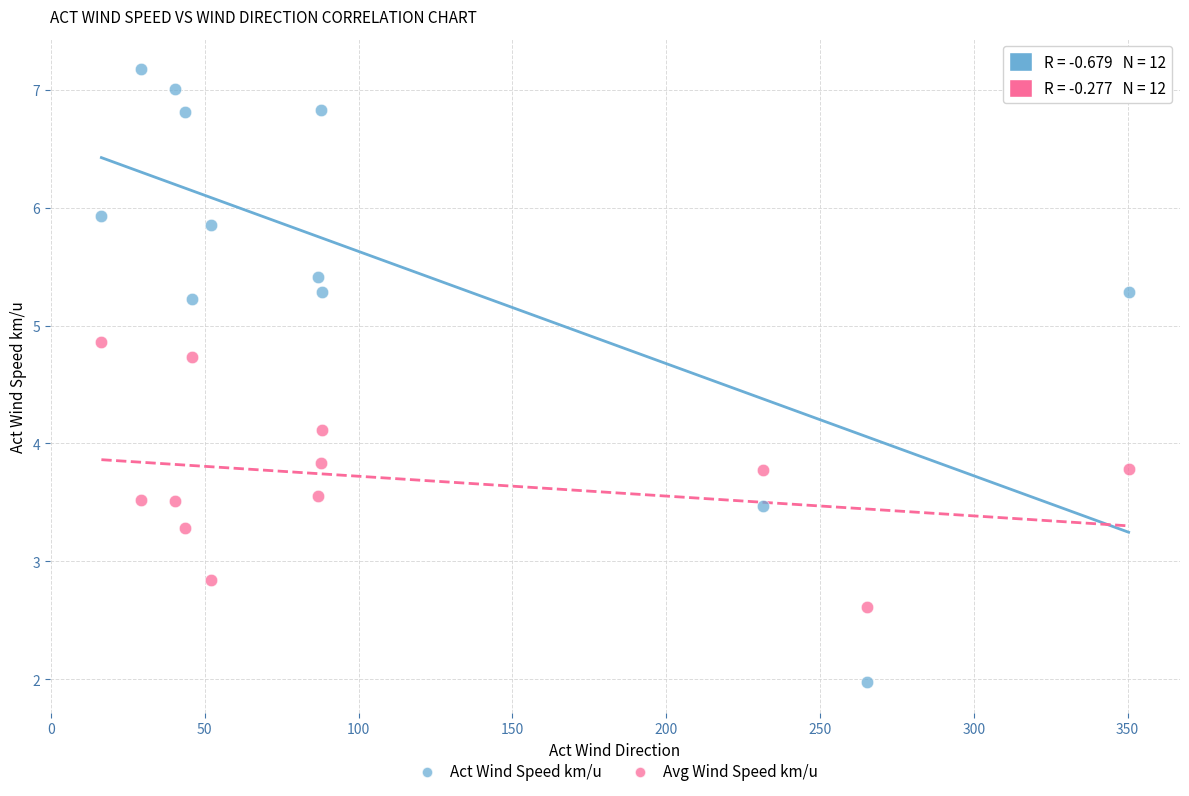

Which series contains the lowest Y value?

Act Wind Speed km/u